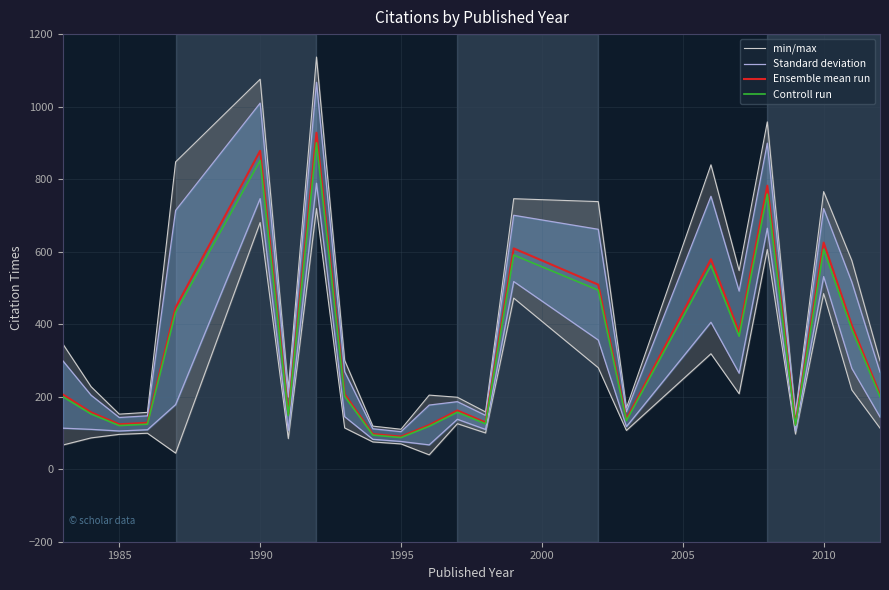

What are all the series names shown in the legend?

min/max, Standard deviation, Ensemble mean run, Controll run